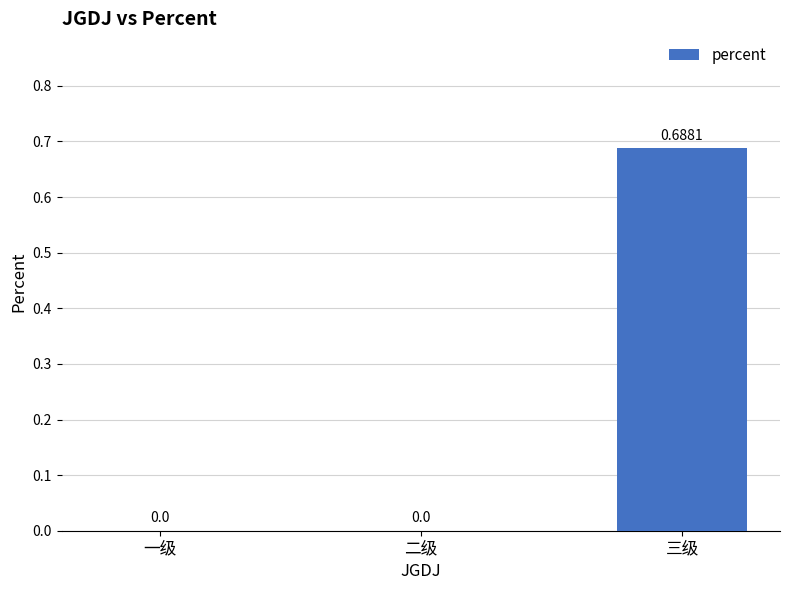

How many series are shown in this chart?

1